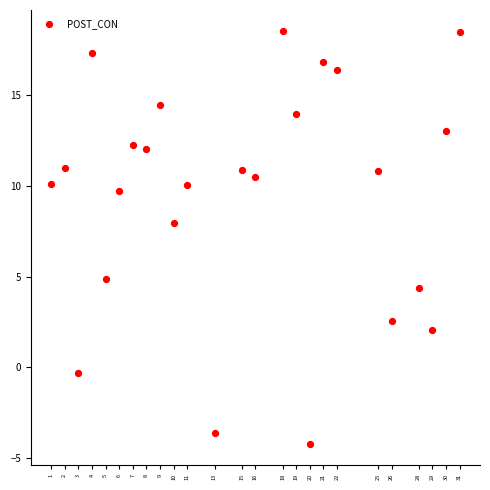

What is the range of Y values (max minus min)?

22.8